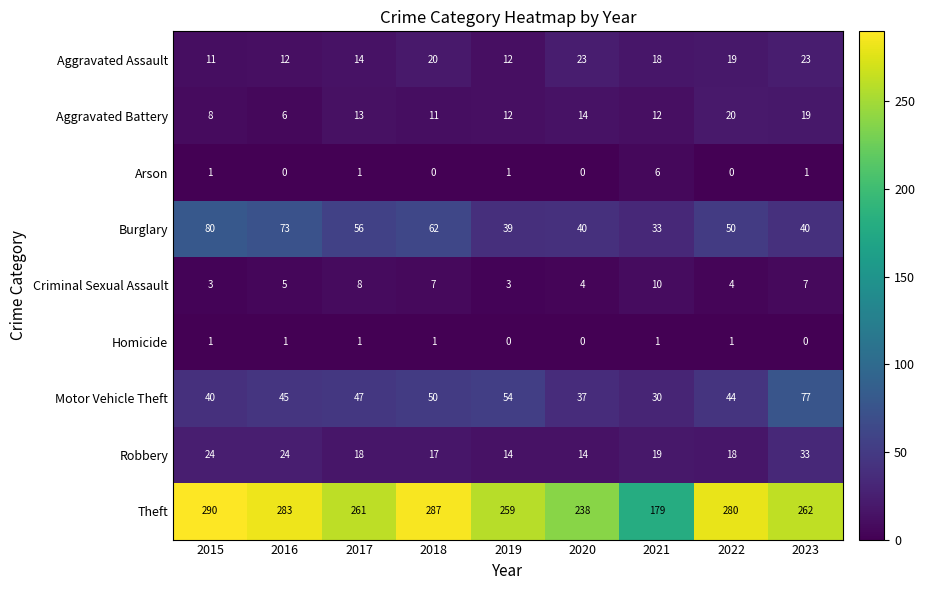

True or false: Aggravated Battery has a value of 13 at 2022.

False